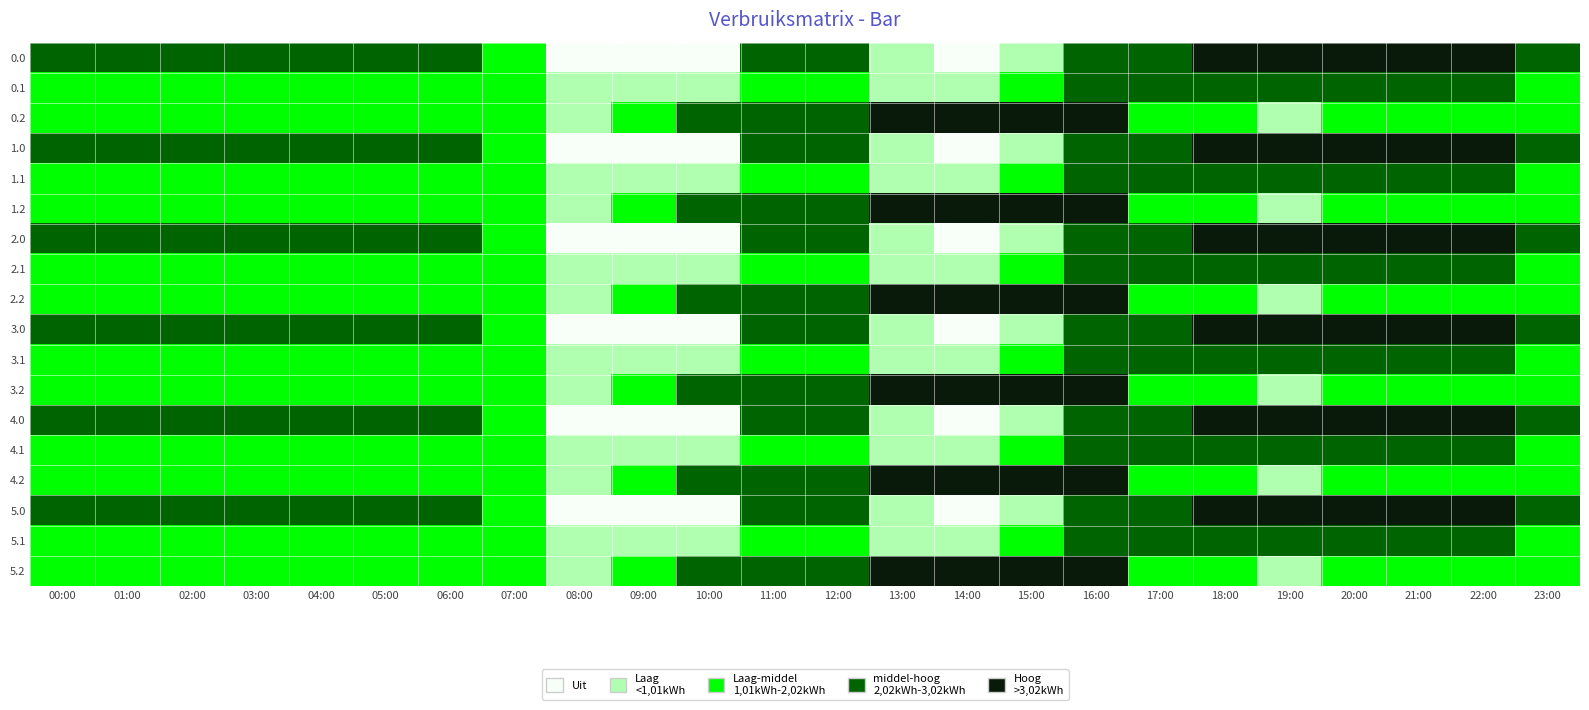

At 21:00, list the series in order from smallest to largest.

0.2, 1.2, 2.2, 3.2, 4.2, 5.2, 0.1, 1.1, 2.1, 3.1, 4.1, 5.1, 0.0, 1.0, 2.0, 3.0, 4.0, 5.0